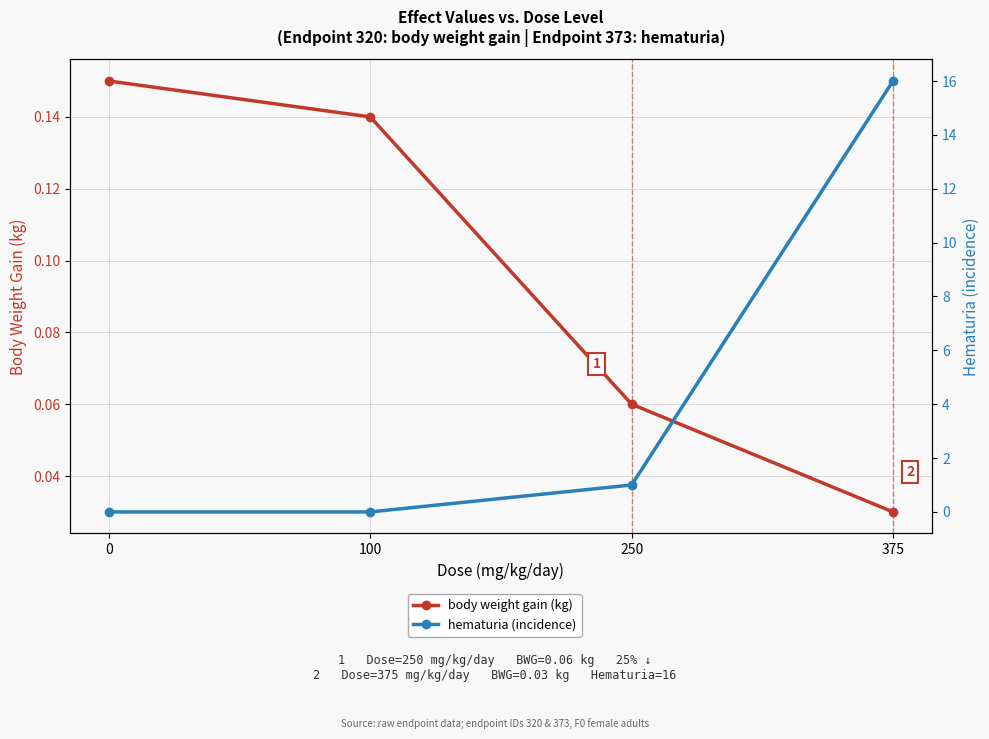

True or false: body weight gain (kg) and hematuria (incidence) intersect in this chart.

True